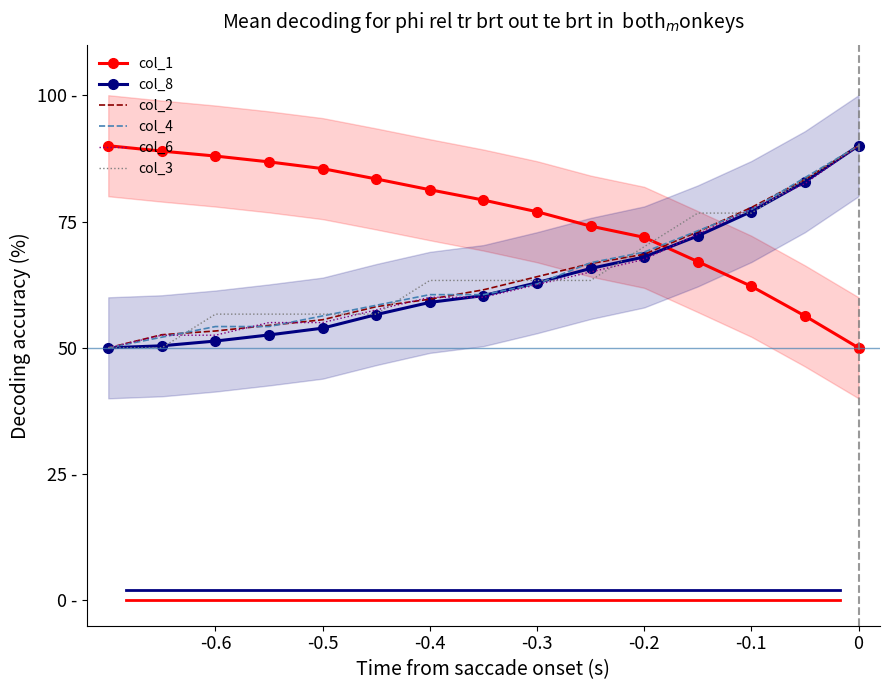

How many data points in col_6 are less than 60?

6